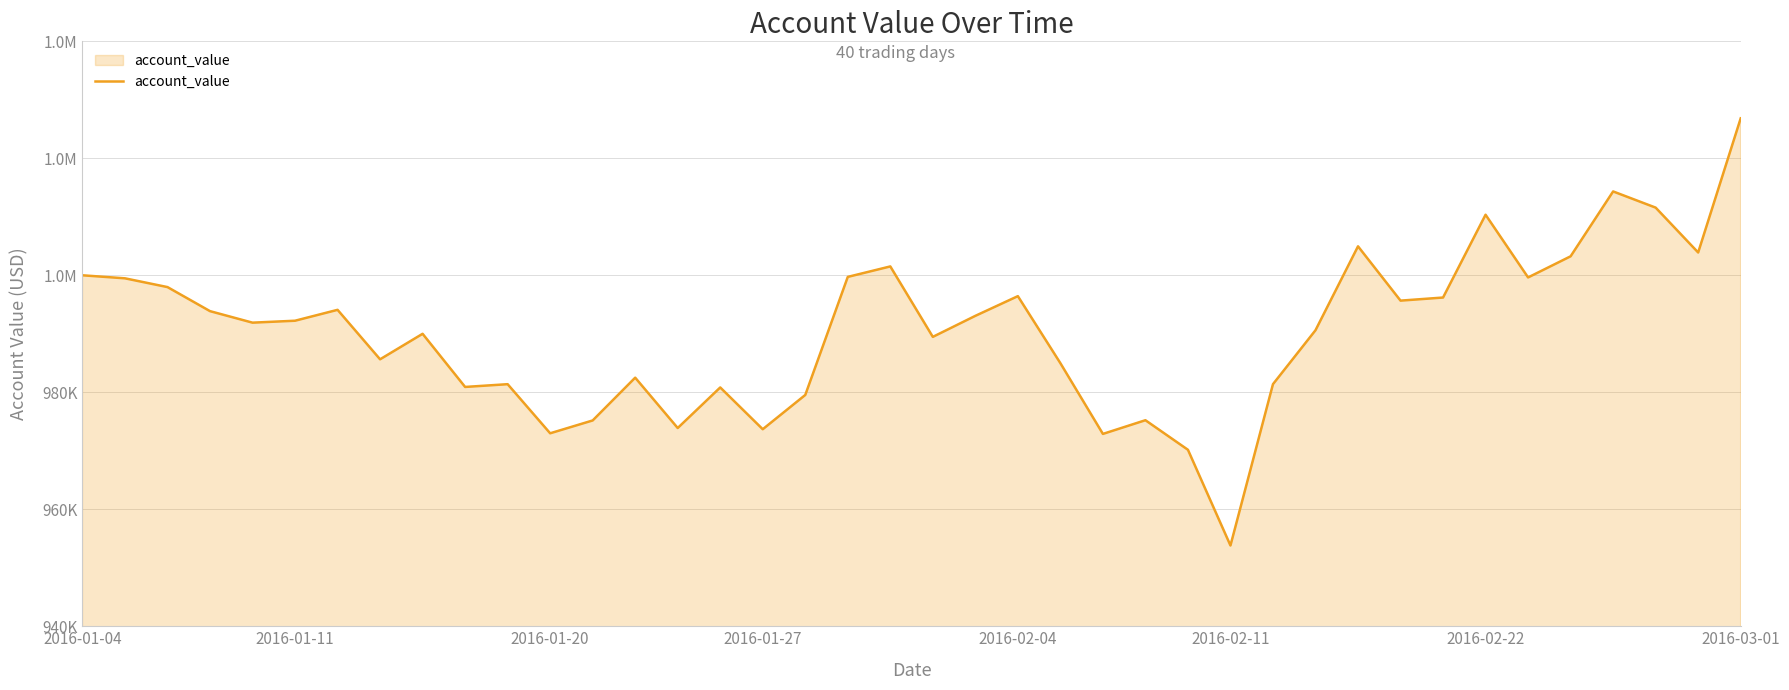

Does the chart have visible grid lines?

Yes